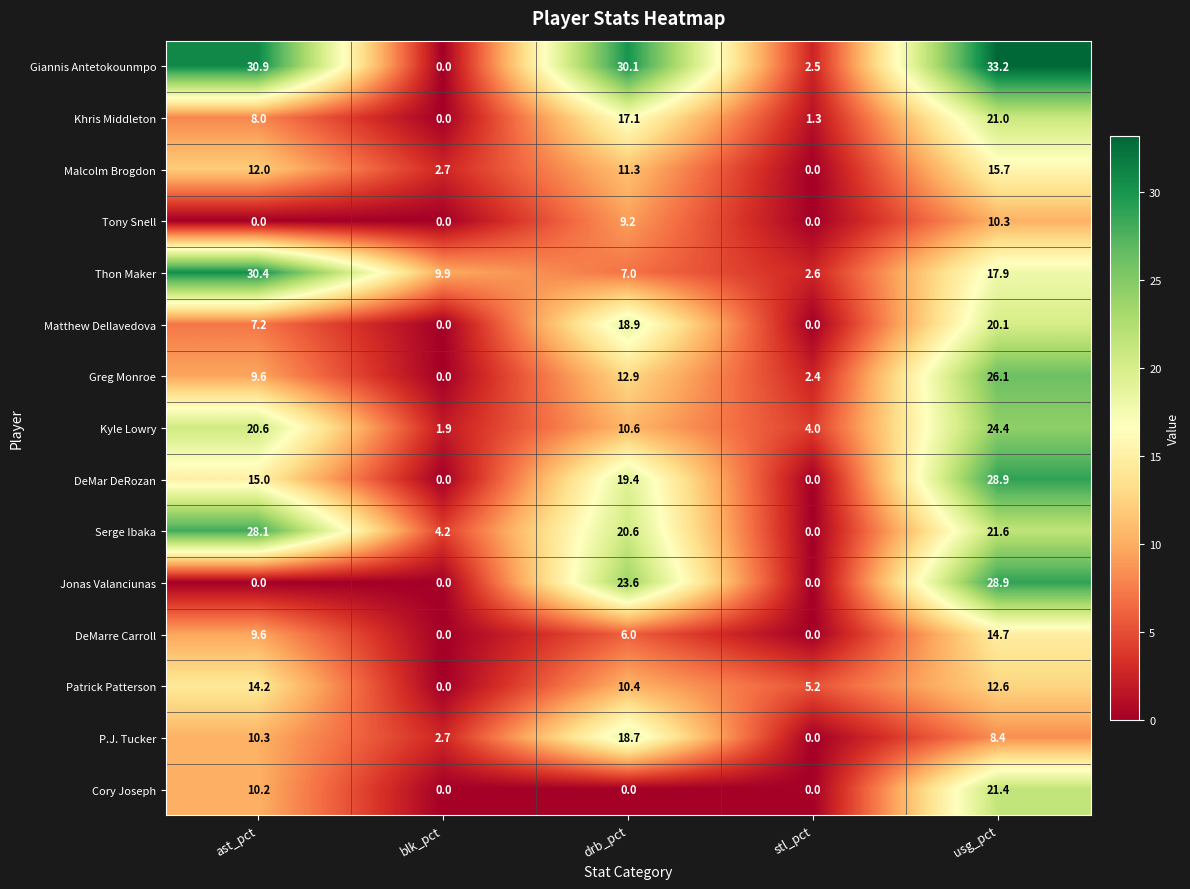

At which category is the sum across all series the highest?

usg_pct